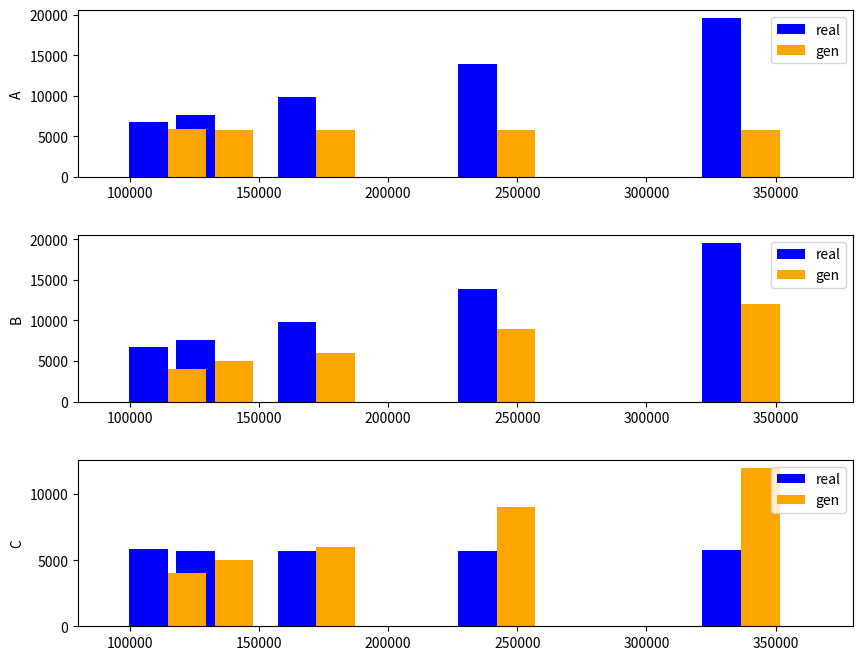

What is the sum of the gen values at 250000 and 150000?

14000